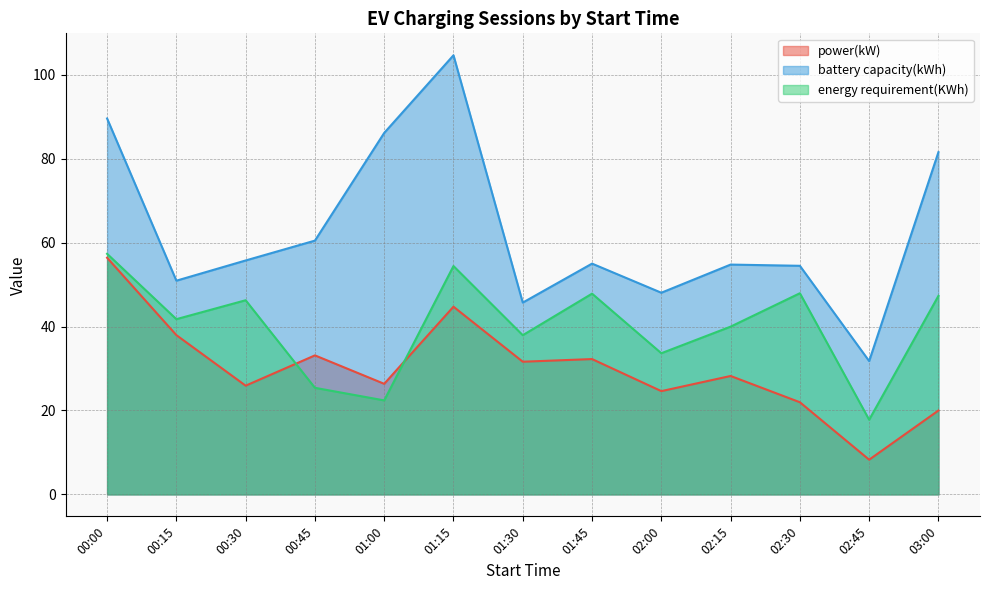

Reading left to right, transcribe all the data shown in this chart.

power(kW): 00:00=56.4	00:15=38.0	00:30=25.9	00:45=33.1	01:00=26.4	01:15=44.7	01:30=31.6	01:45=32.2	02:00=24.6	02:15=28.2	02:30=22.0	02:45=8.3	03:00=20.0
battery capacity(kWh): 00:00=89.6	00:15=50.9	00:30=55.8	00:45=60.5	01:00=86.2	01:15=104.7	01:30=45.7	01:45=55.0	02:00=48.1	02:15=54.8	02:30=54.5	02:45=31.8	03:00=81.6
energy requirement(KWh): 00:00=57.3	00:15=41.8	00:30=46.3	00:45=25.4	01:00=22.4	01:15=54.4	01:30=37.9	01:45=47.8	02:00=33.6	02:15=40.0	02:30=47.9	02:45=17.8	03:00=47.3